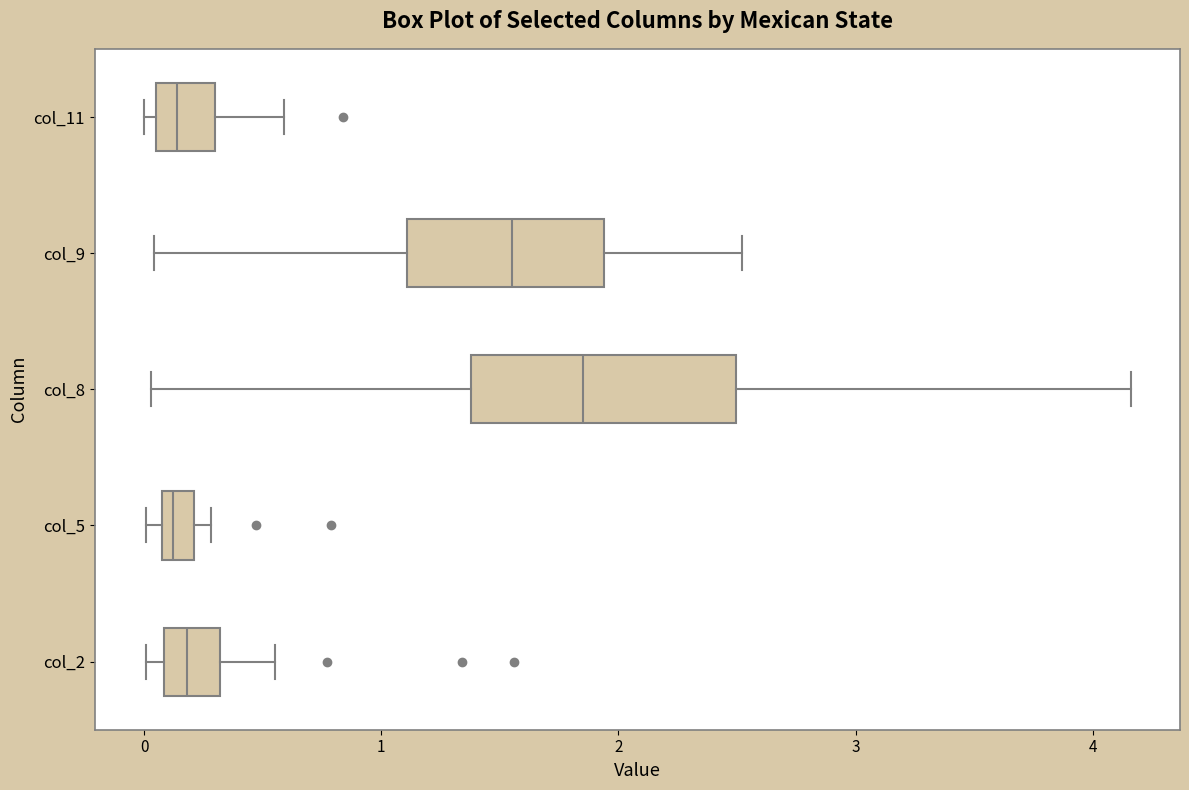

Comparing the boxes themselves (not the whiskers), which one is the widest?

col_8